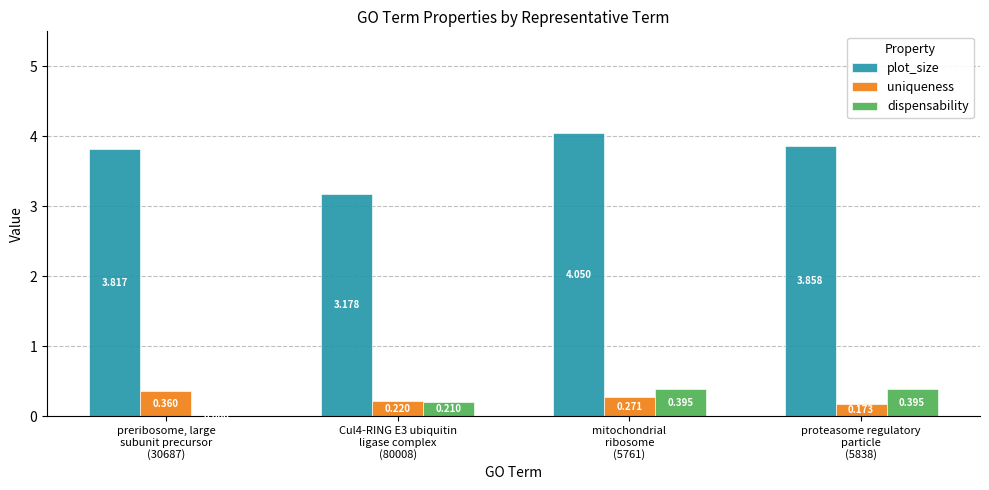

What is the total value across all series at mitochondrial
ribosome
(5761)?

4.7